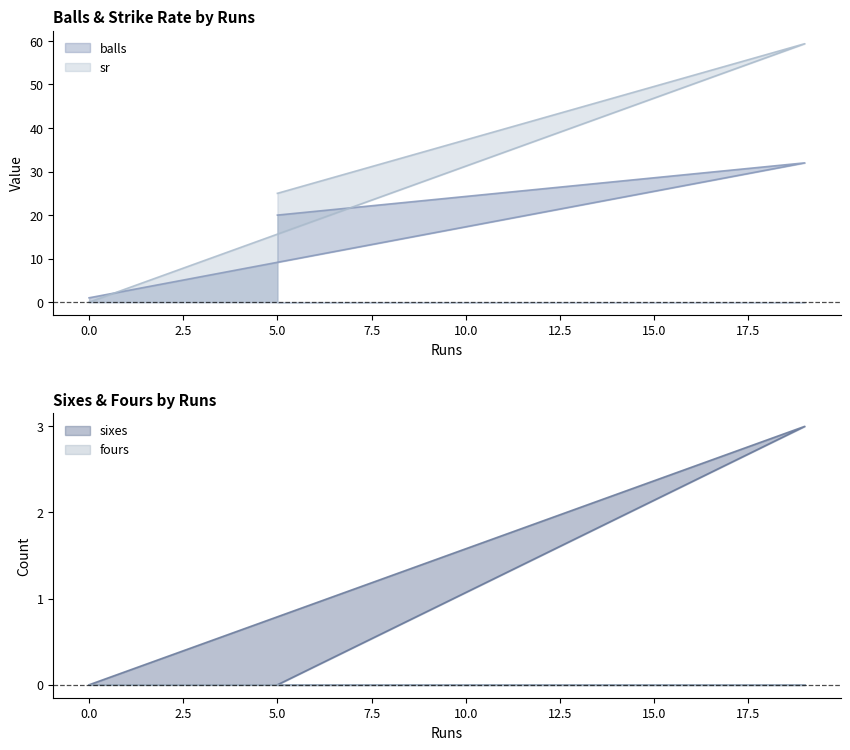

How many values in the balls series are below 20?

1